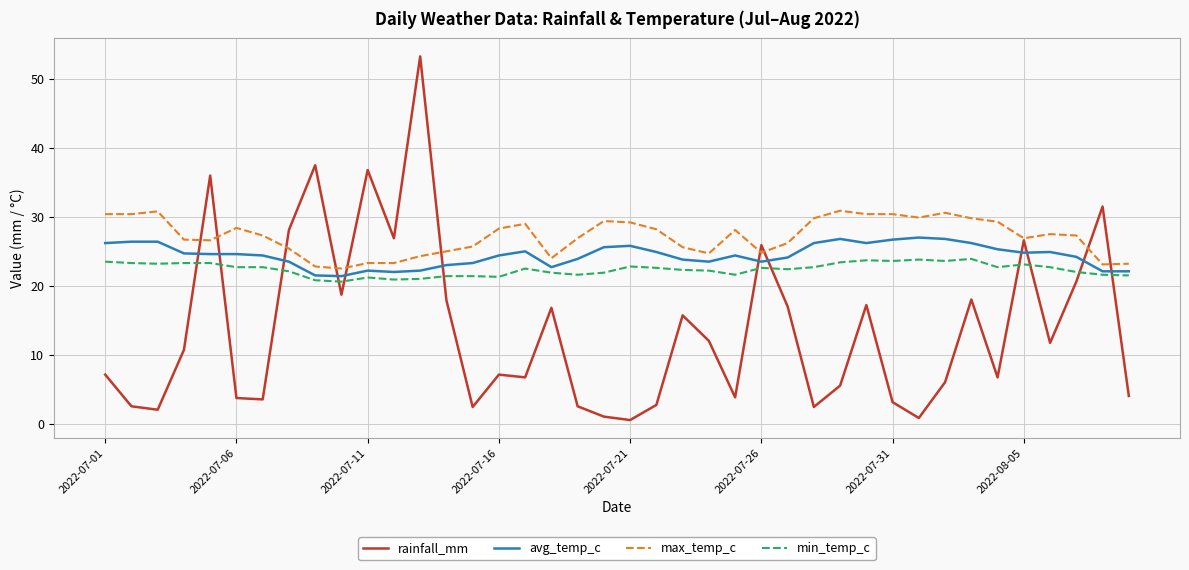

True or false: max_temp_c and min_temp_c cross at least once.

False